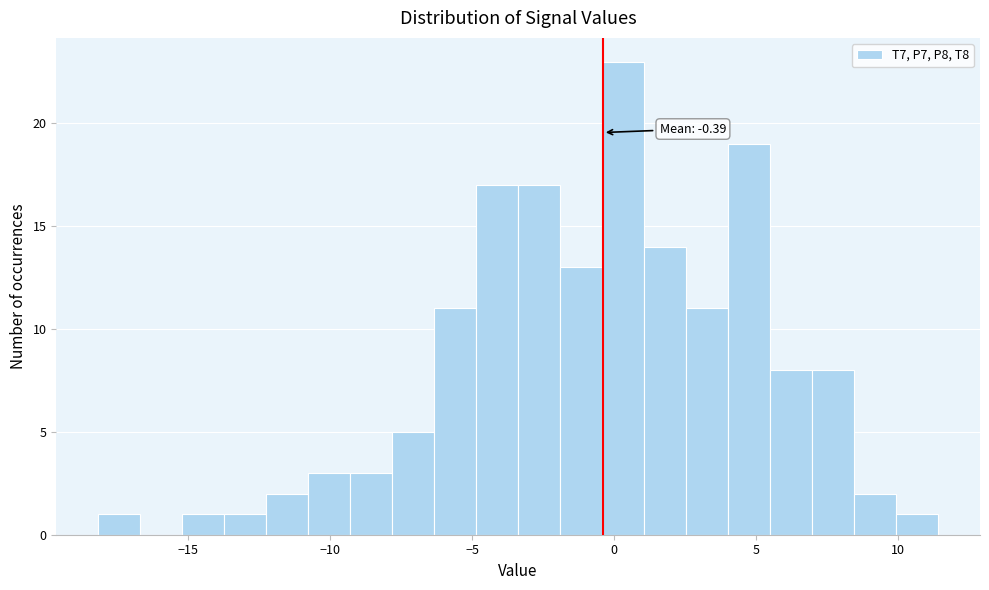

Read against the x-axis, roughly where is the centre of the tallest bar?

0.5